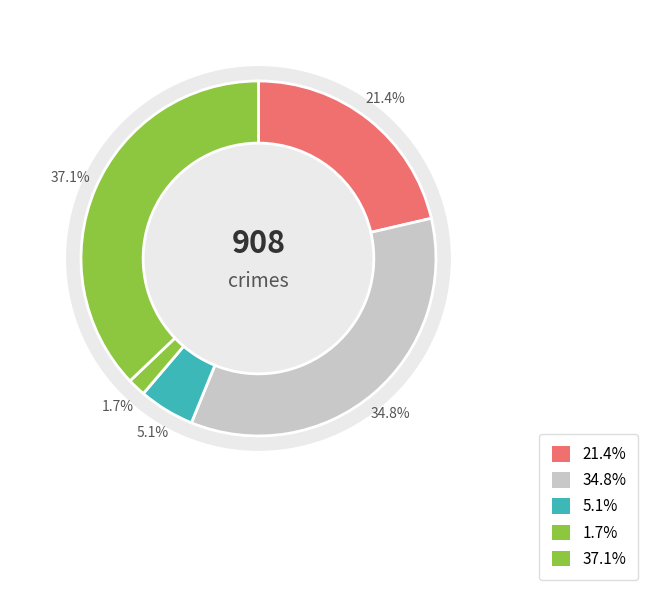

To the nearest percent, what is the average slice percentage?

20%